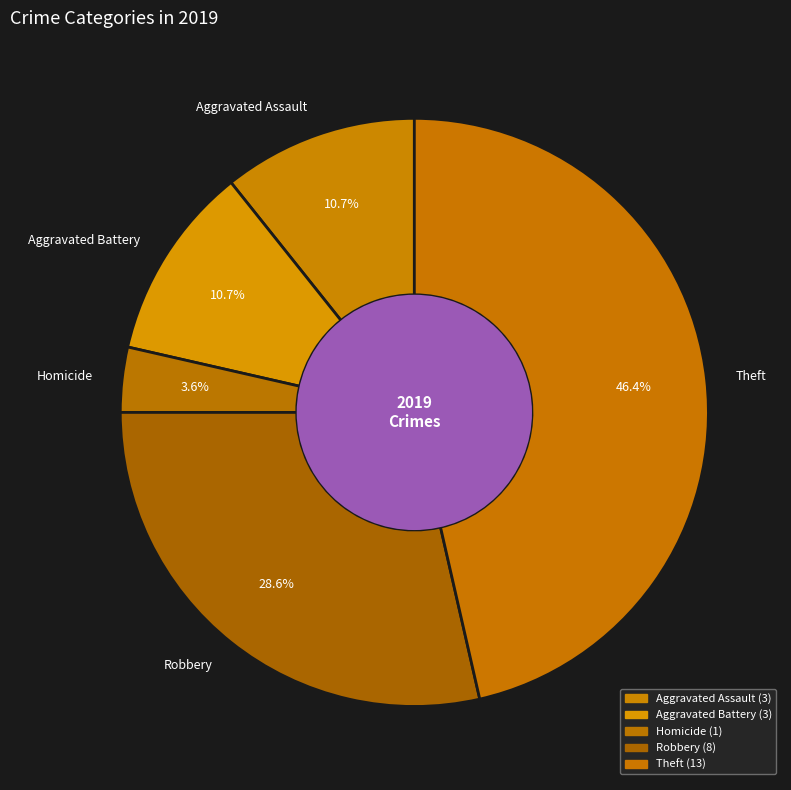

To the nearest percent, what percentage of the pie is Robbery?

29%